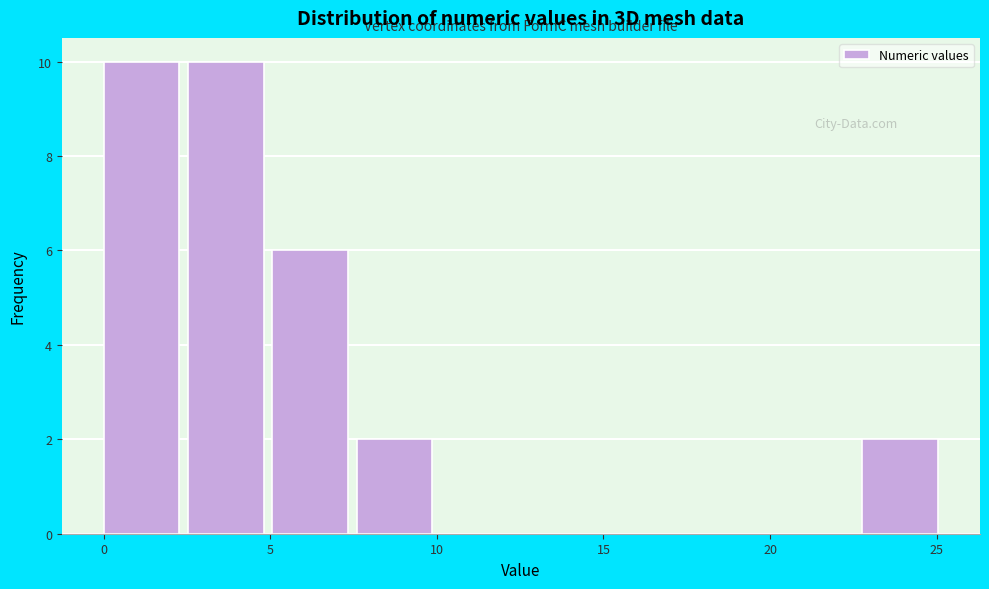

Reading left to right, transcribe this chart: for each bar, give the range it covers on the x-axis and its height. Neither the bar edges nor the heights are printed on the chart, so give them approximately, as read against the axes.

0.0 to 2.5: 10
2.5 to 5.0: 10
5.0 to 7.5: 6
7.5 to 10.0: 2
10.0 to 12.5: 0
12.5 to 15.0: 0
15.0 to 17.5: 0
17.5 to 20.0: 0
20.0 to 23.0: 0
23.0 to 25.5: 2